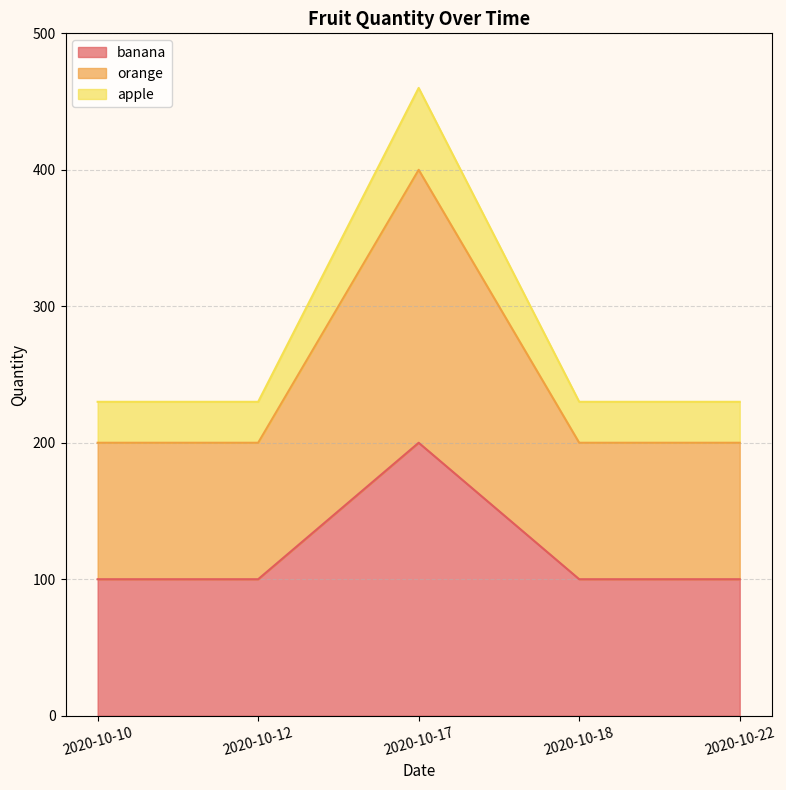

The banana series shows 51 at 2020-10-12. True or false?

False